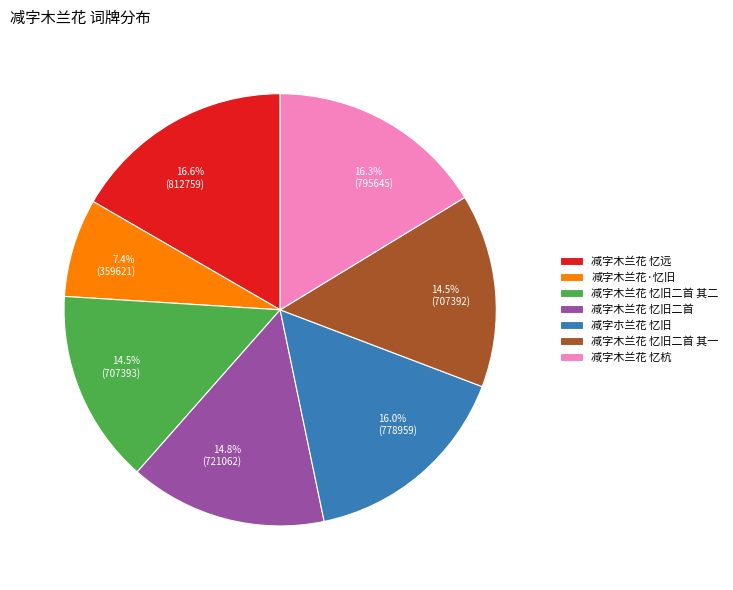

How much of the chart is everything except 减字木兰花 忆旧二首?

85.2%